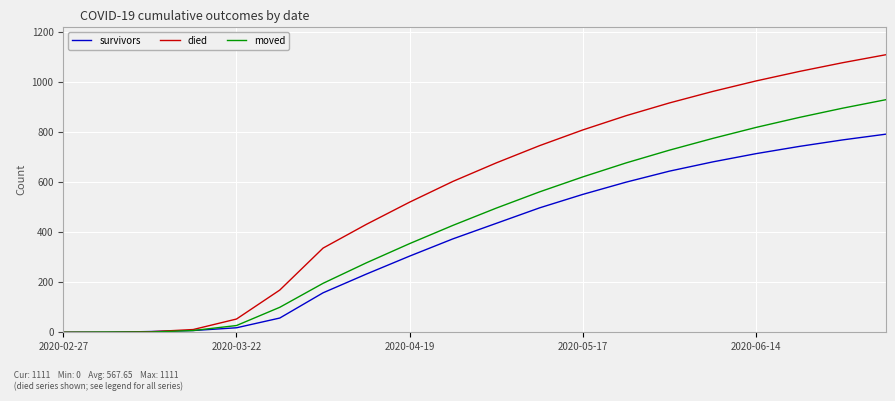

Which series has the largest total across all categories?

died